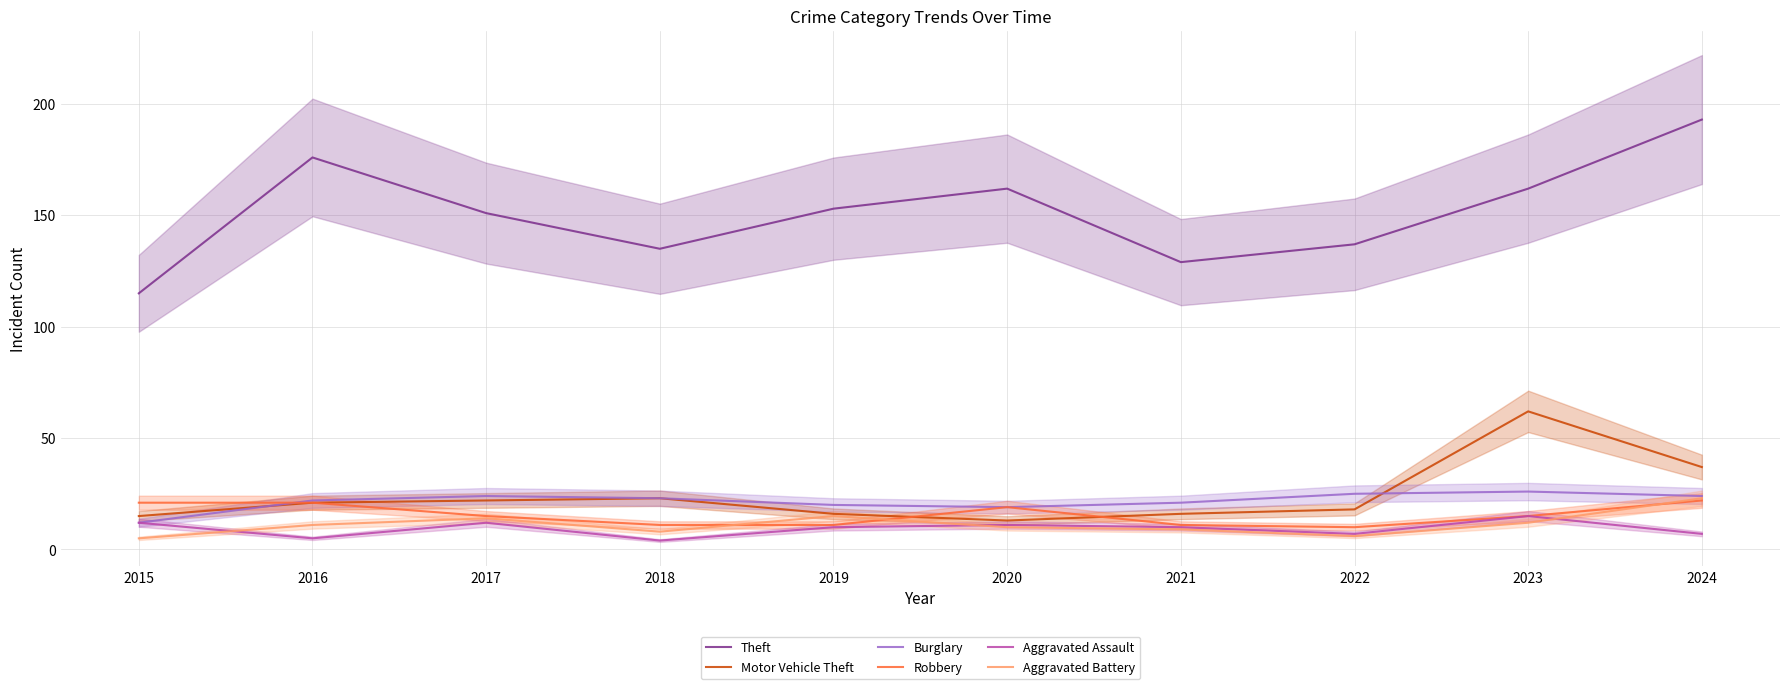

True or false: Robbery and Aggravated Assault cross at least once.

False